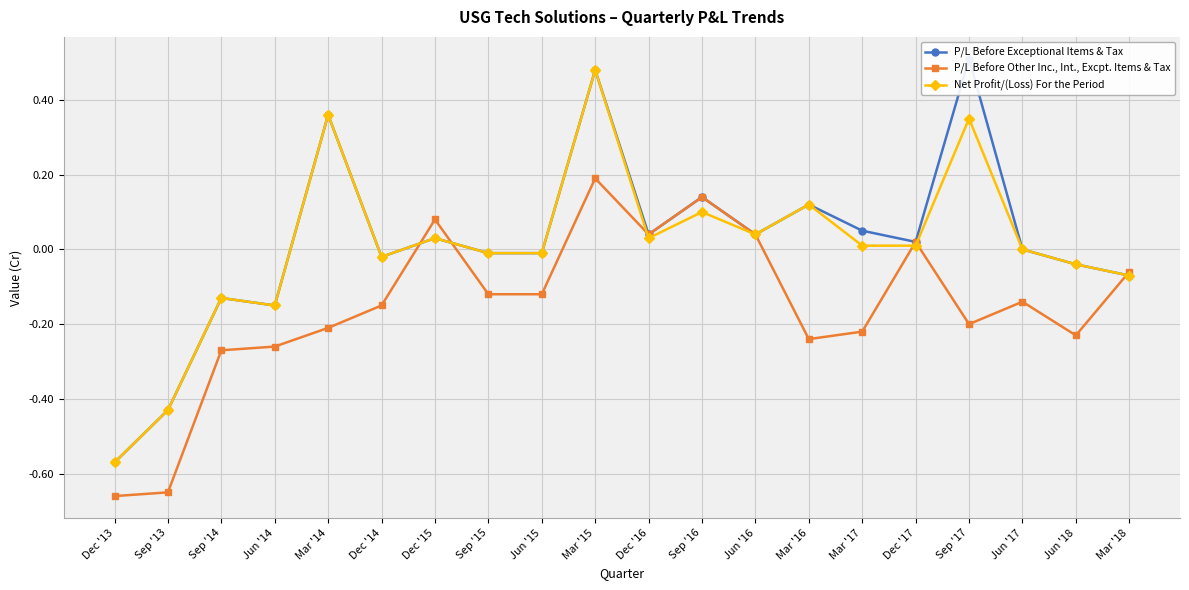

The Net Profit/(Loss) For the Period series shows 0.1 at Dec '16. True or false?

False